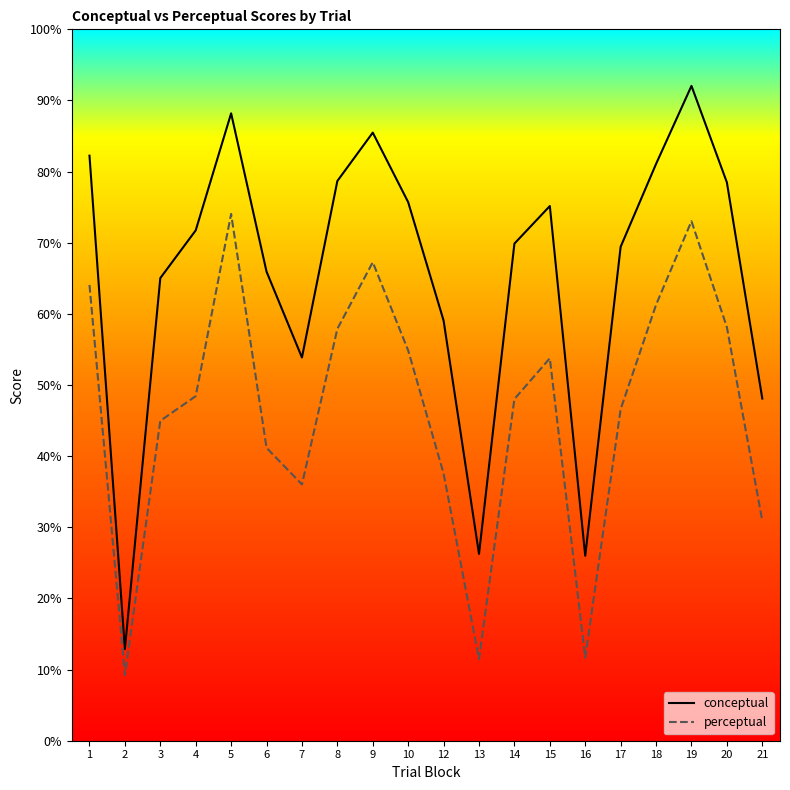

Which category has the highest value across all series?

19